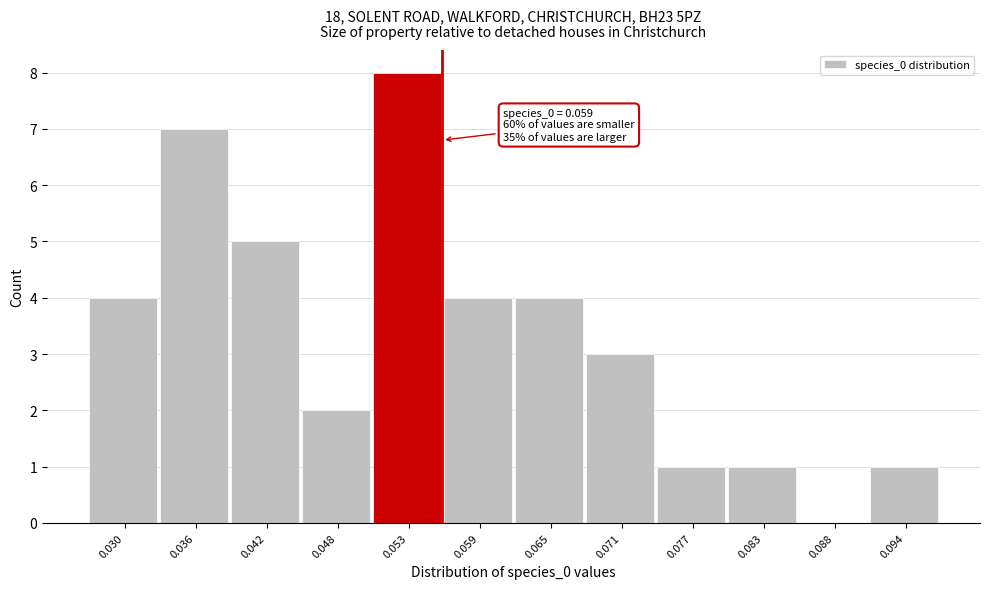

Reading left to right, extract all data points from this chart.

0.030=4	0.036=7	0.042=5	0.048=2	0.053=8	0.059=4	0.065=4	0.071=3	0.077=1	0.083=1	0.088=0	0.094=1